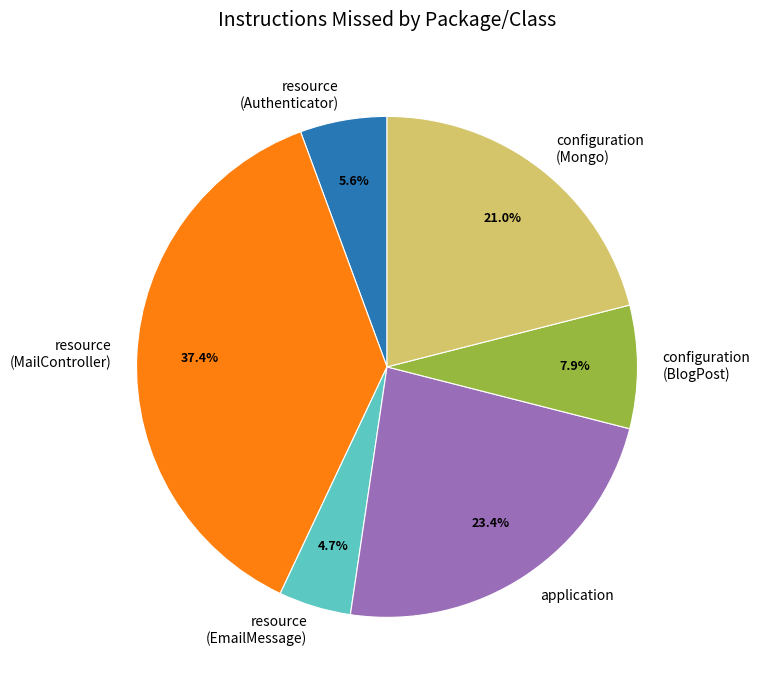

Rank the categories by value from lowest to highest.

resource (EmailMessage), resource (Authenticator), configuration (BlogPost), configuration (Mongo), application, resource (MailController)